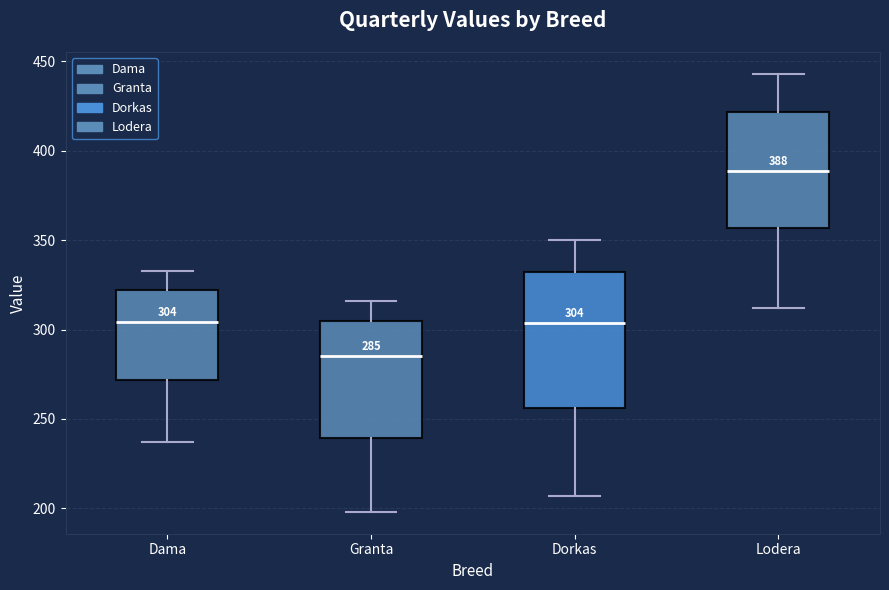

Comparing the boxes themselves (not the whiskers), which one is the tallest?

Dorkas